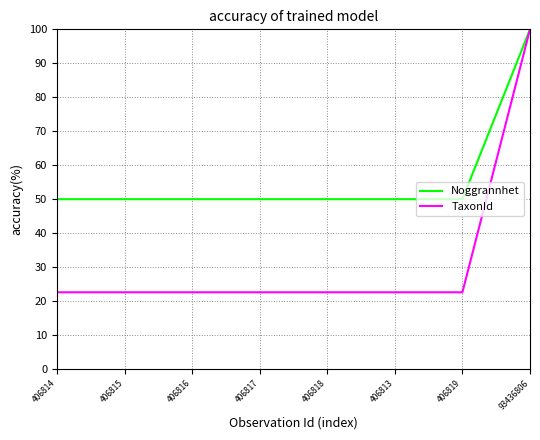

What is the spread (max minus min) of values at 406819?

27.4